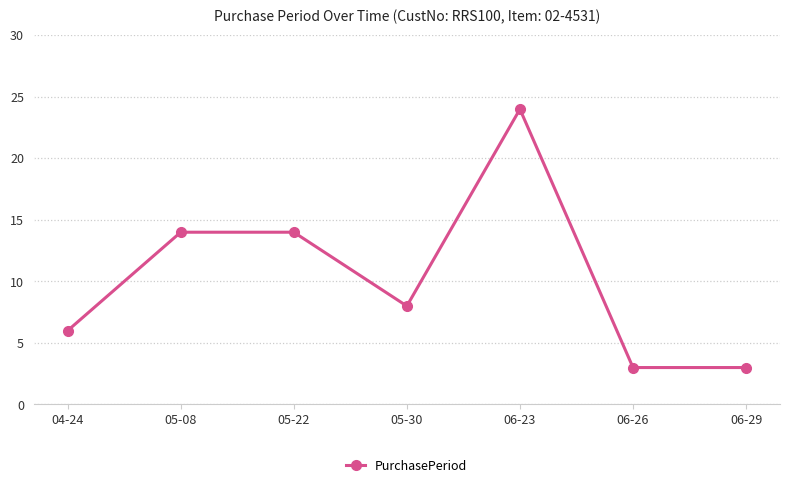

Count the number of categories in the chart.

7